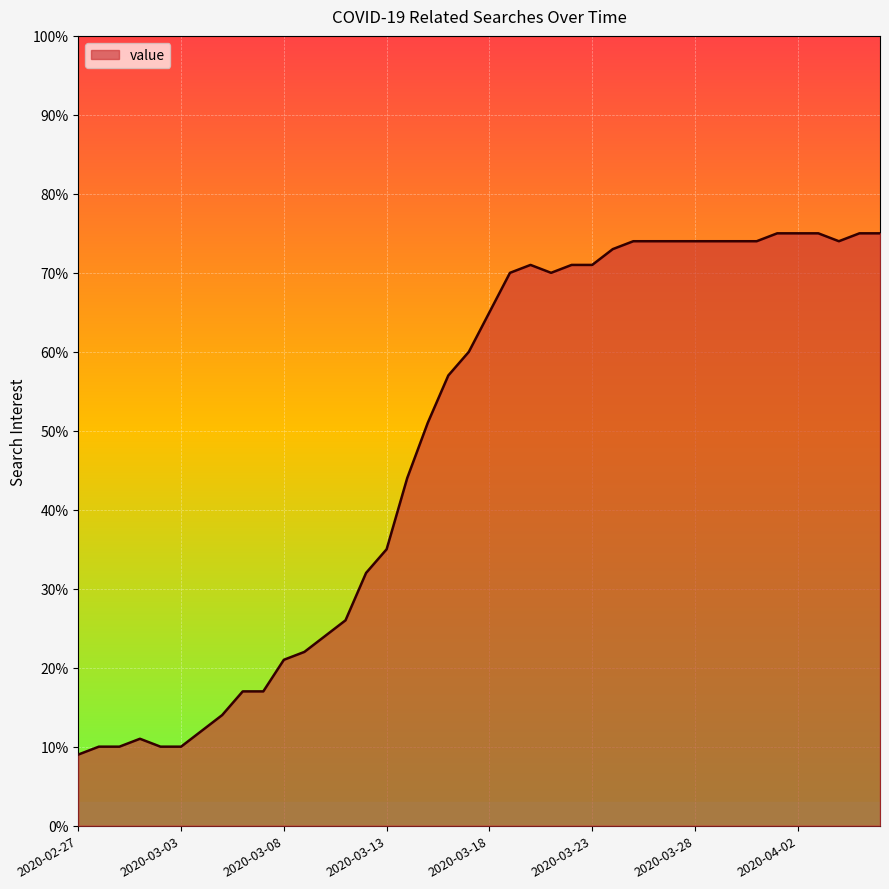

Does the chart have visible grid lines?

Yes